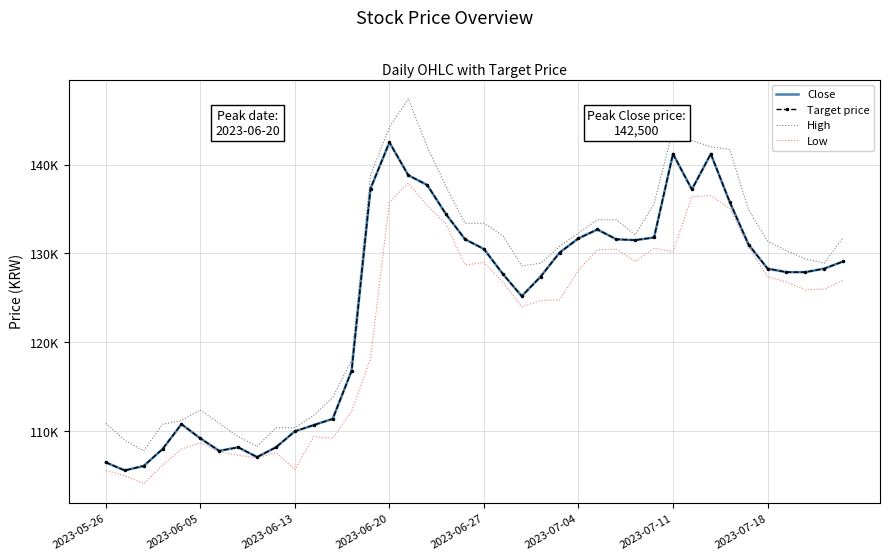

Reading left to right, extract all data points from this chart.

Close: 106500	105600	106100	108000	110800	109200	107800	108200	107100	108200	110000	110700	111400	116800	137300	142500	138800	137700	134400	131600	130500	127700	125200	127400	130100	131700	132700	131600	131500	131800	141200	137200	141200	135800	131000	128300	127900	127900	128300	129100
Target price: 106500	105600	106100	108000	110800	109200	107800	108200	107100	108200	110000	110700	111400	116800	137300	142500	138800	137700	134400	131600	130500	127700	125200	127400	130100	131700	132700	131600	131500	131800	141200	137200	141200	135800	131000	128300	127900	127900	128300	129100
High: 110900	109000	107800	110800	111200	112400	110900	109400	108300	110400	110400	111800	113800	118000	138800	144200	147400	142000	137500	133400	133400	132000	128600	128900	130800	132300	133800	133800	132100	135600	143900	142700	142000	141700	134900	131400	130300	129400	128900	131800
Low: 105600	105000	104100	106200	108000	108700	107700	107300	107000	107600	105700	109400	109200	112200	118200	135800	137900	135400	133300	128700	129000	126800	124000	124700	124800	128100	130400	130500	129100	130600	130200	136400	136500	135100	130700	127400	126800	125900	126000	127000